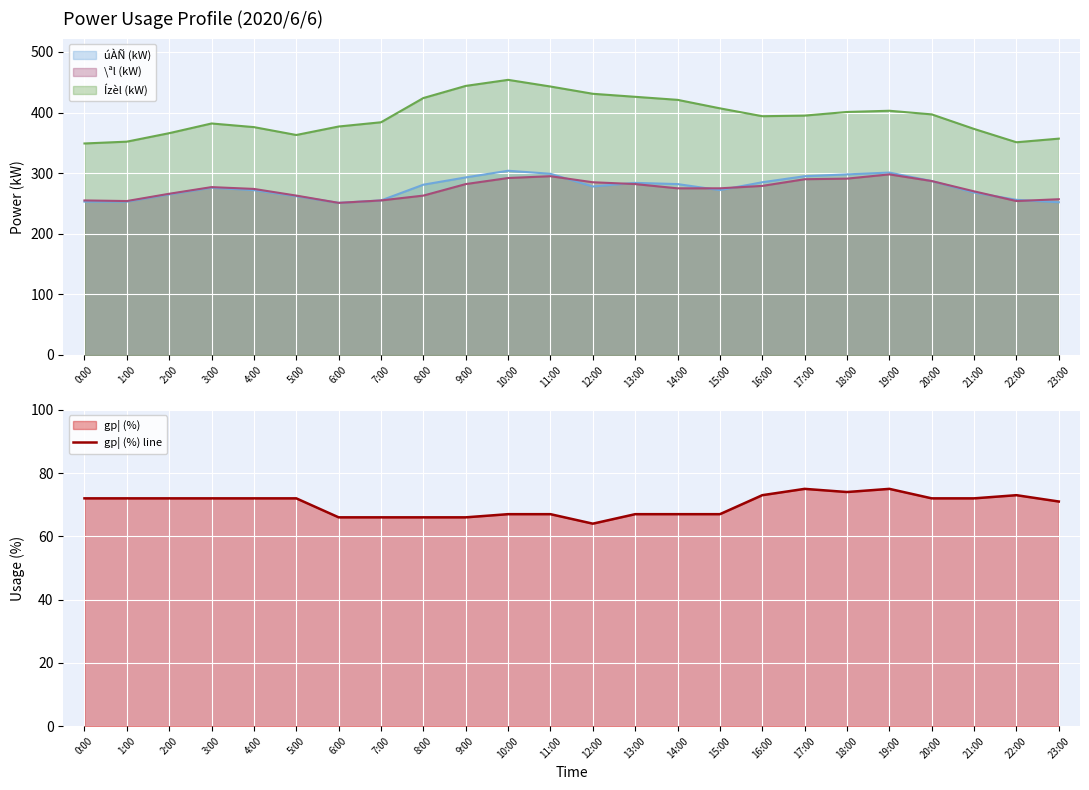

How many values are below 72?

11